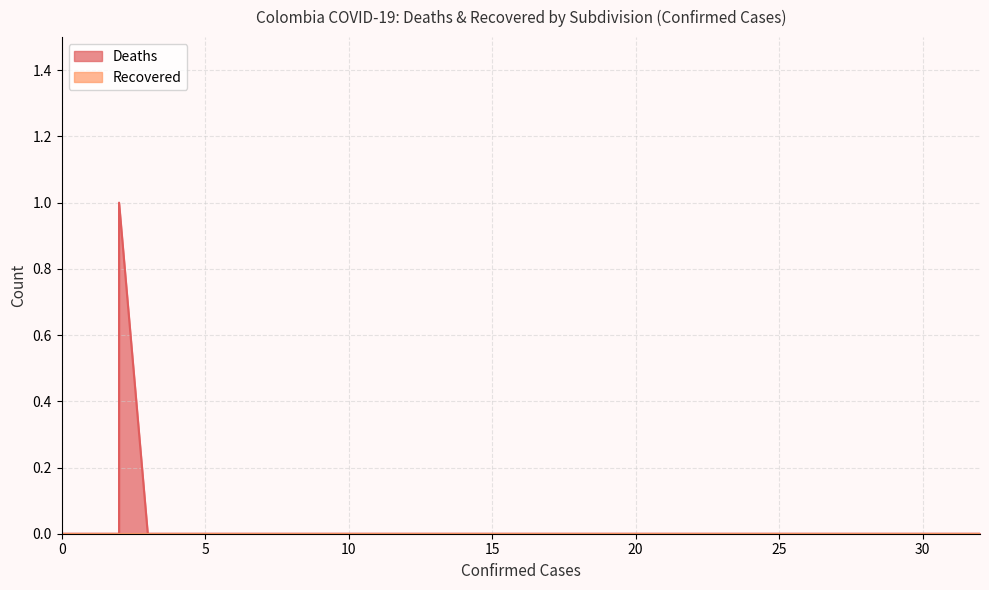

Reading left to right, transcribe all the data shown in this chart.

Deaths: Amazonas=0	Atlantico=0	Bogota=0	Bolivar=0	Cundinamarca=1	Norte de Santander=0	Valle del Cauca=0	Arauca=0	Boyaca=0	Caldas=0	Caqueta=0
Recovered: Amazonas=0	Atlantico=0	Bogota=0	Bolivar=0	Cundinamarca=0	Norte de Santander=0	Valle del Cauca=0	Arauca=0	Boyaca=0	Caldas=0	Caqueta=0